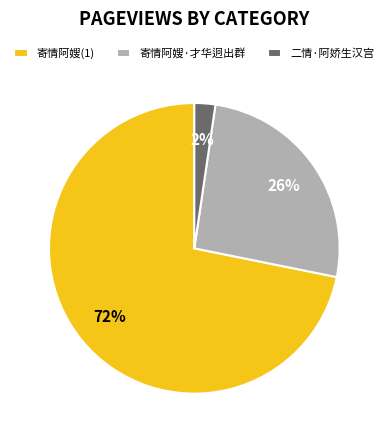

What is the majority slice?

寄情阿嫂(1)